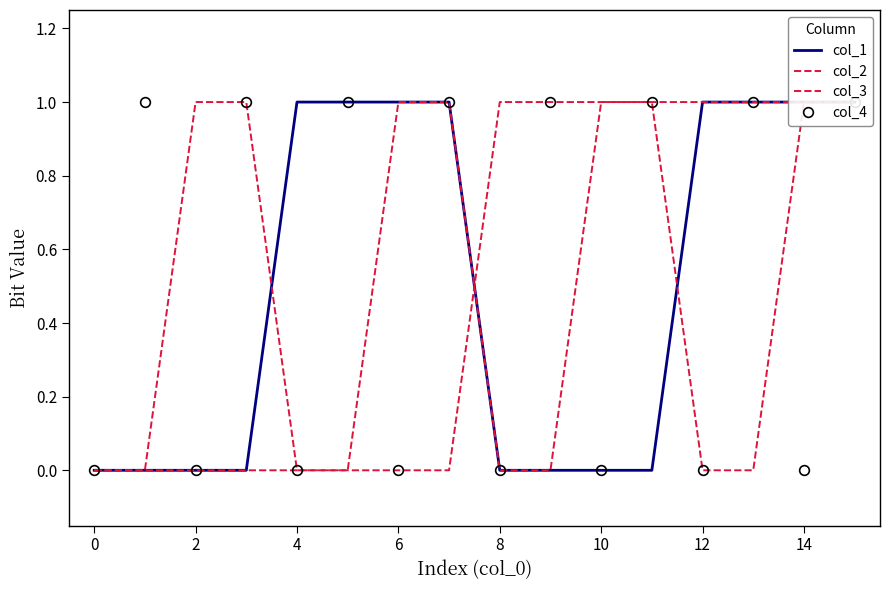

What is the label of the 14th point from the left?

13